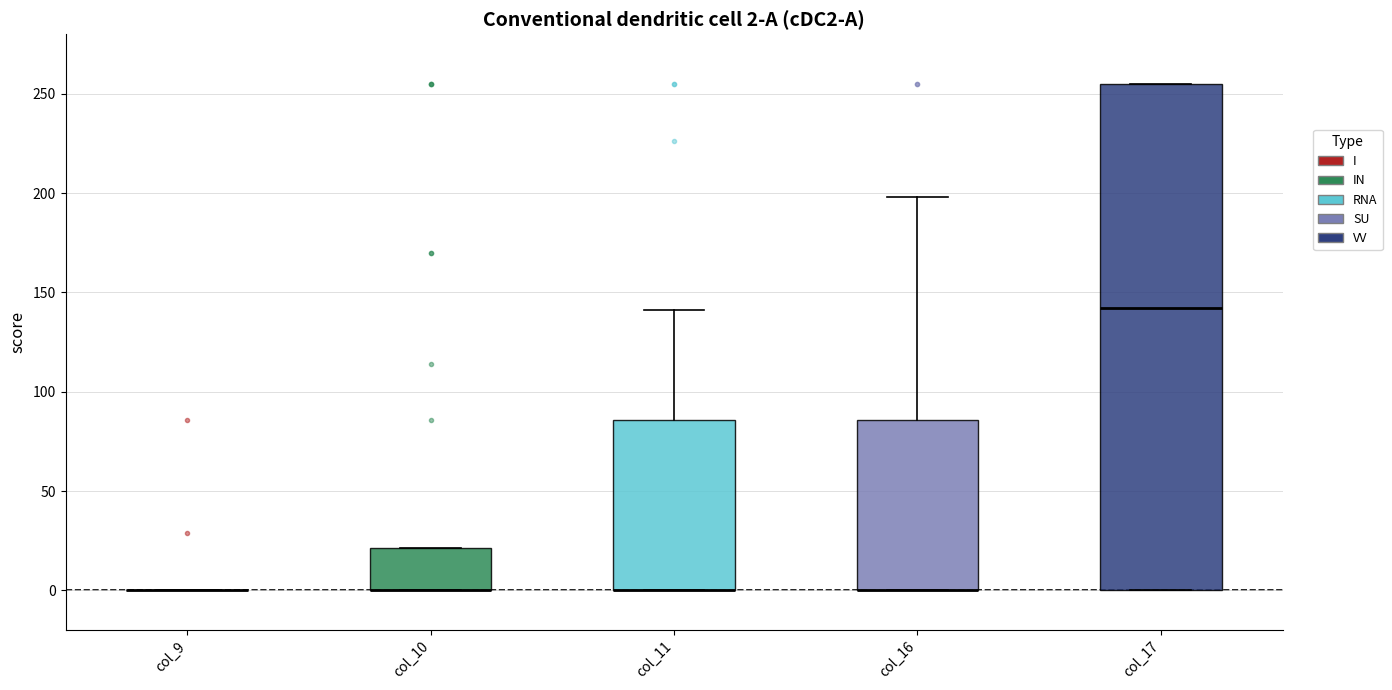

Comparing the boxes themselves (not the whiskers), which one is the tallest?

col_17